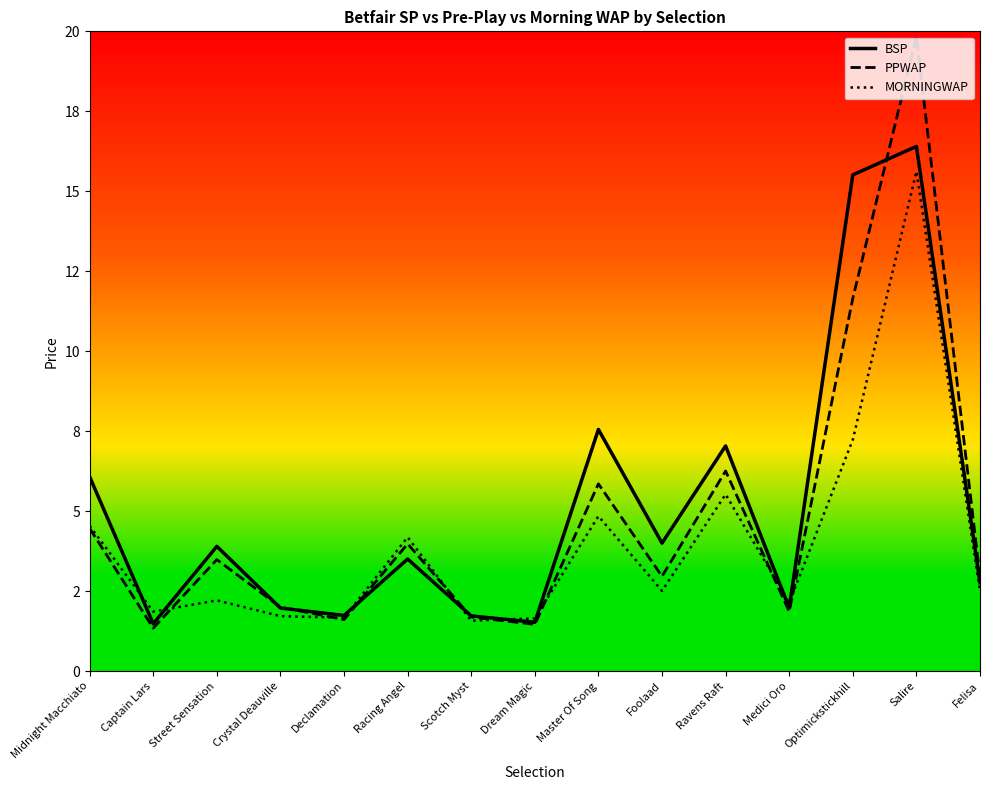

What position from the right is Racing Angel?

10